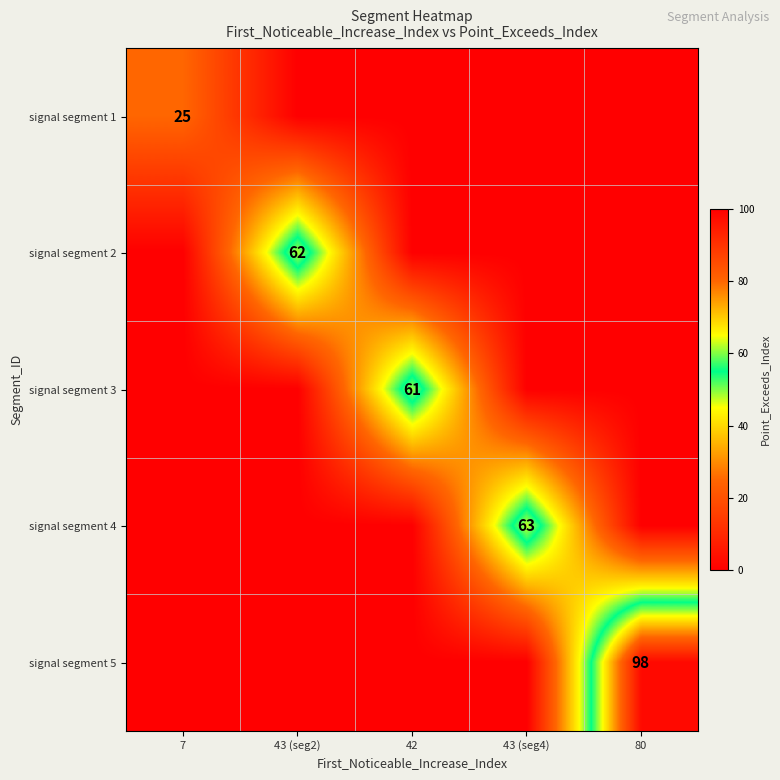

The value of signal segment 5 at 80 is 159. True or false?

False